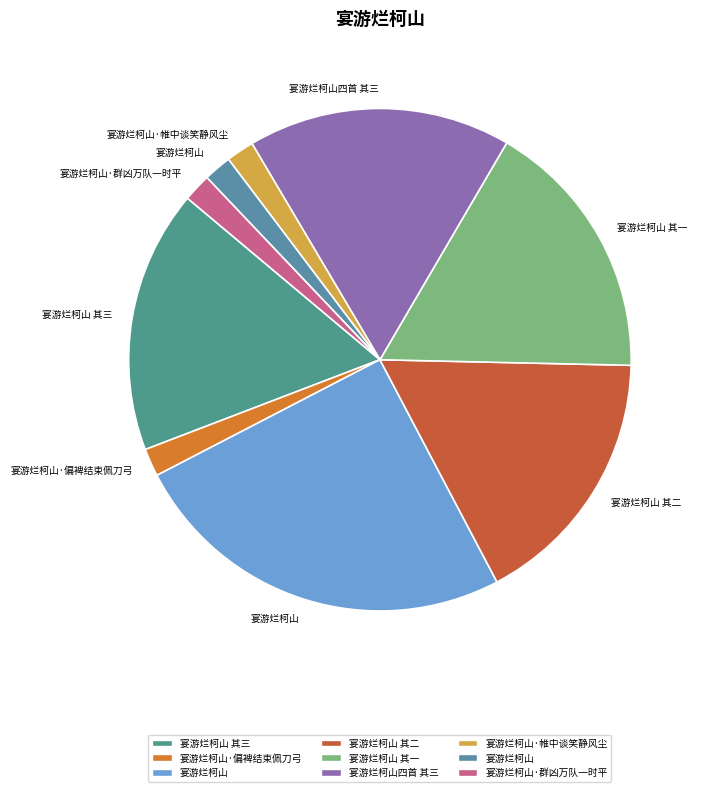

How many segments does this pie chart have?

9